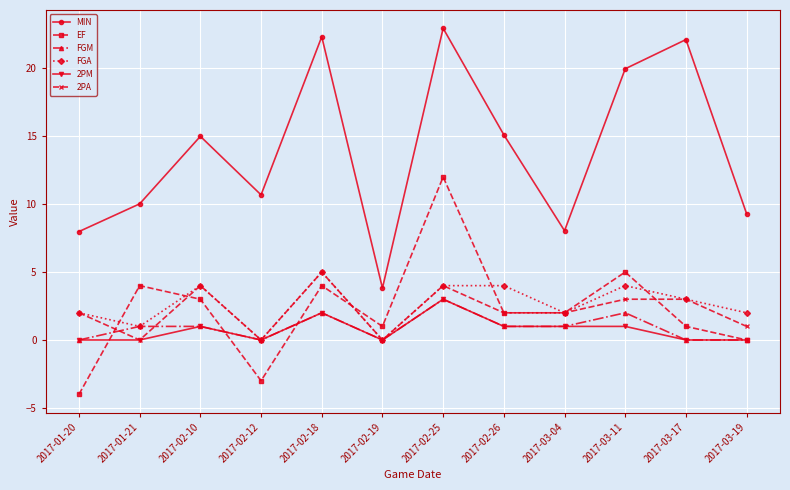

Which category has the highest value across all series?

2017-02-25